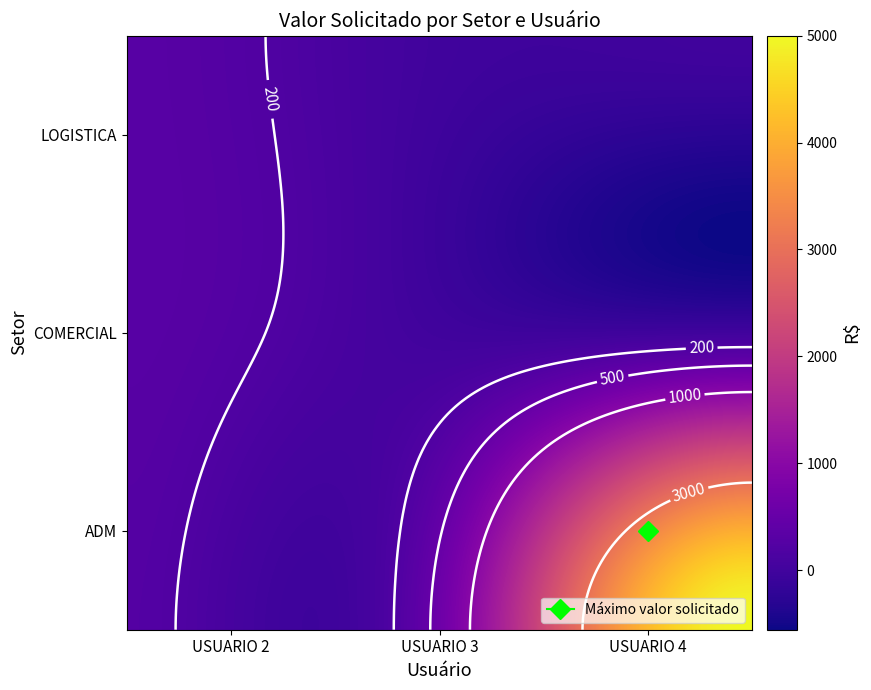

List the labels in order of USUARIO 2 value, largest first.

1, 2, 0